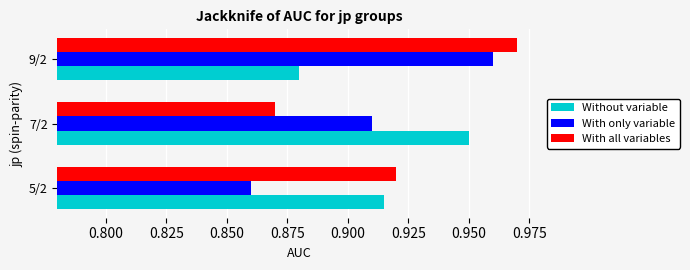

At which category does the chart reach its minimum across all series?

5/2